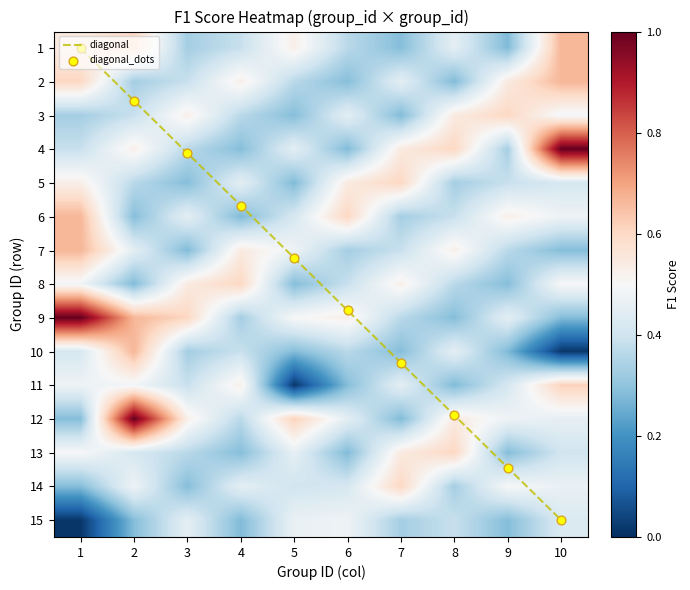

The 9 series shows 0.6 at 1. True or false?

False